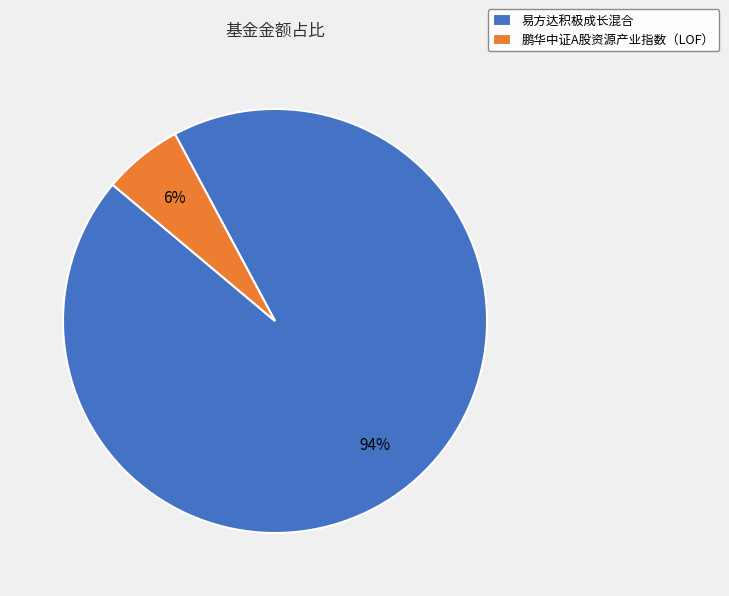

Count the number of slices in the pie.

2